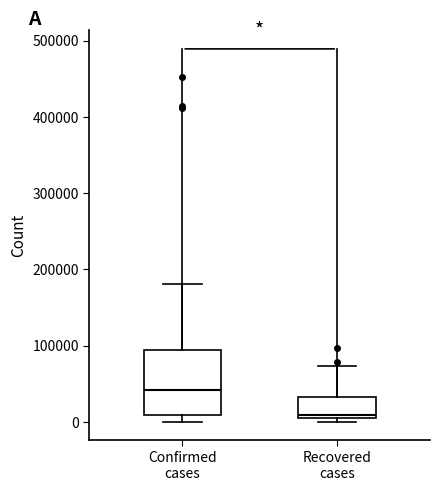

Which box's median line is the lowest?

Recovered cases